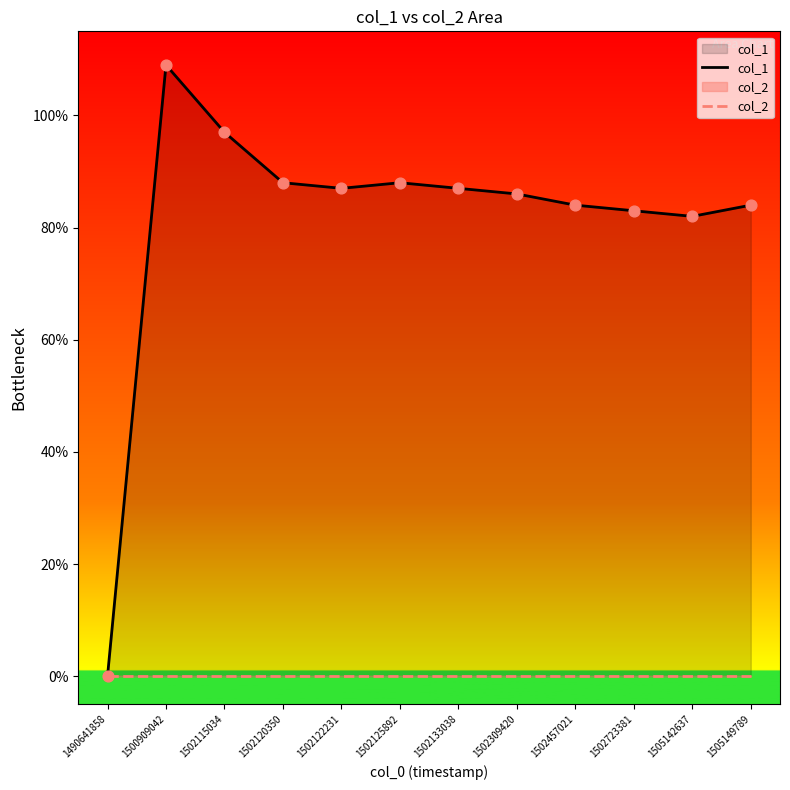

Which series has the largest total across all categories?

col_1